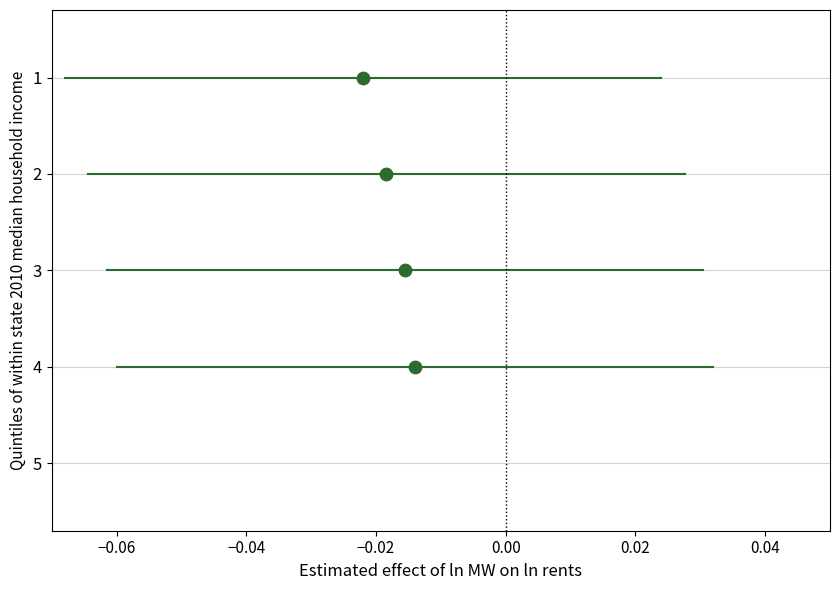

What is the range of Y values (max minus min)?

3